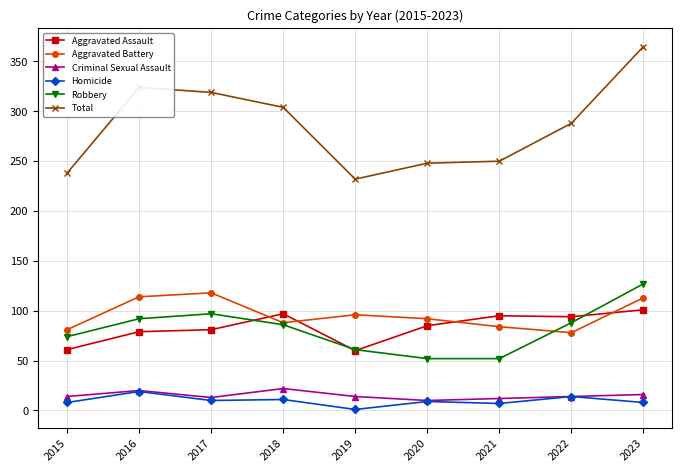

True or false: Aggravated Assault has more than 0 points higher than both neighbors.

True